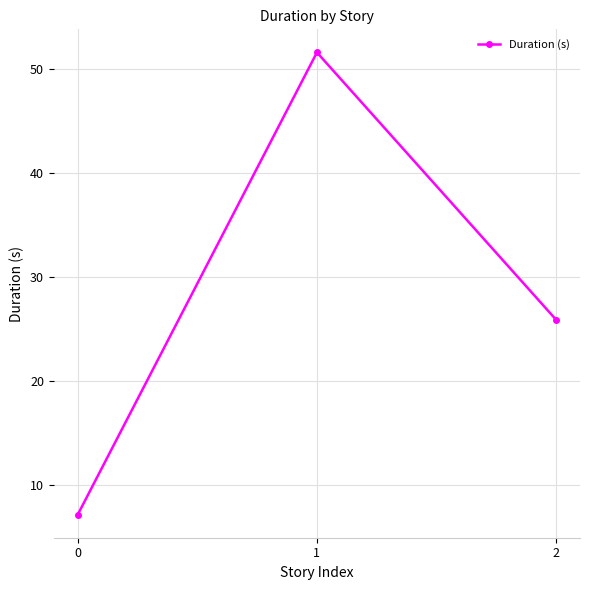

What is the difference between the second highest and minimum values?

18.7